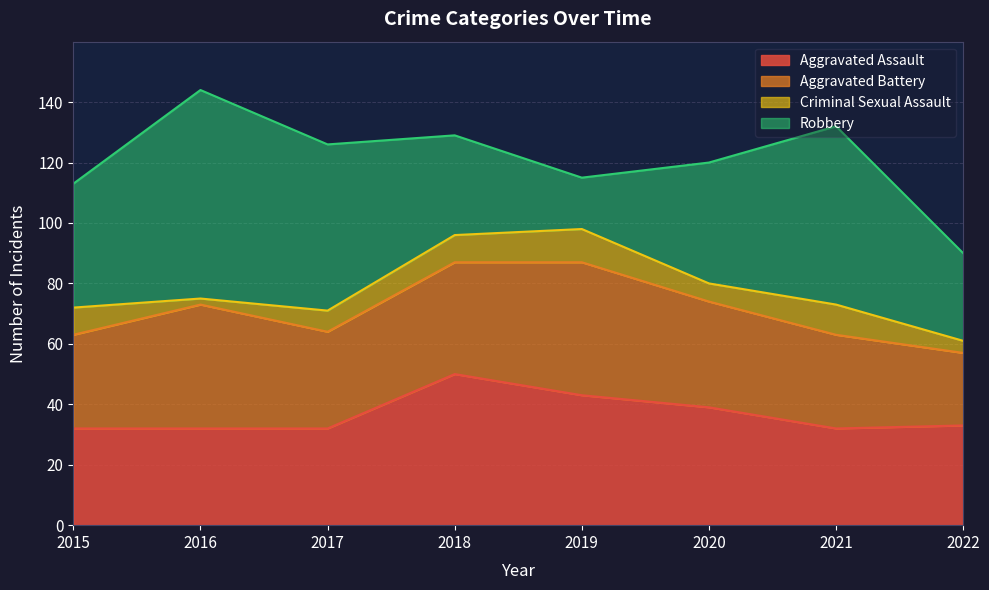

What is the difference between the Robbery values at 2022 and 2020?

11